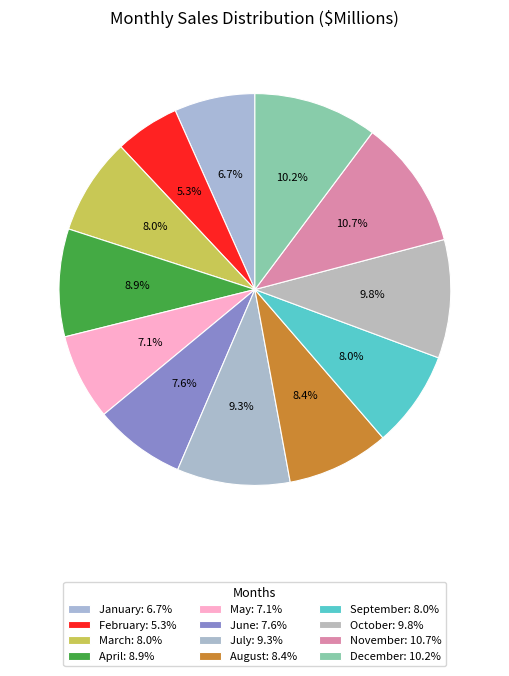

The July slice represents 9% of the pie. True or false?

True